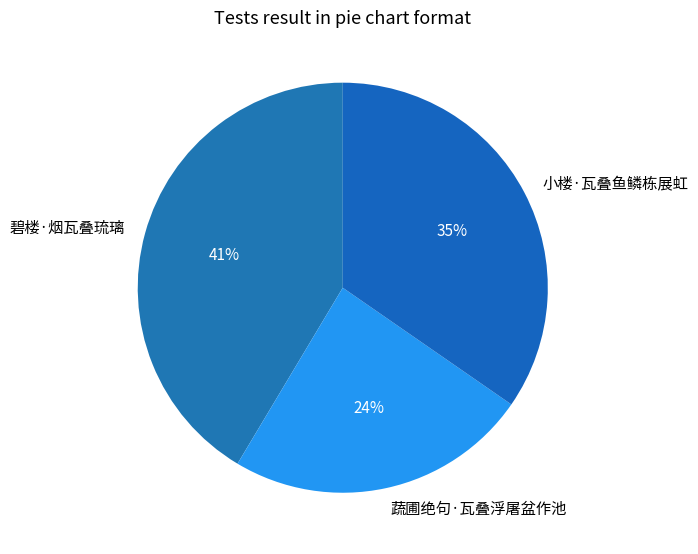

Which slice is the largest?

碧楼·烟瓦叠琉璃